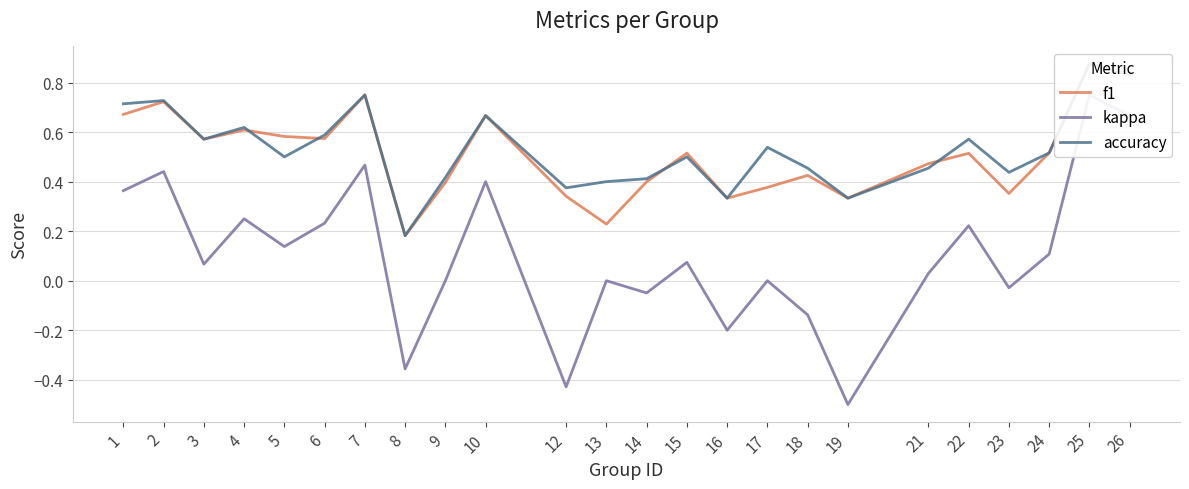

At which category is the sum across all series the highest?

25